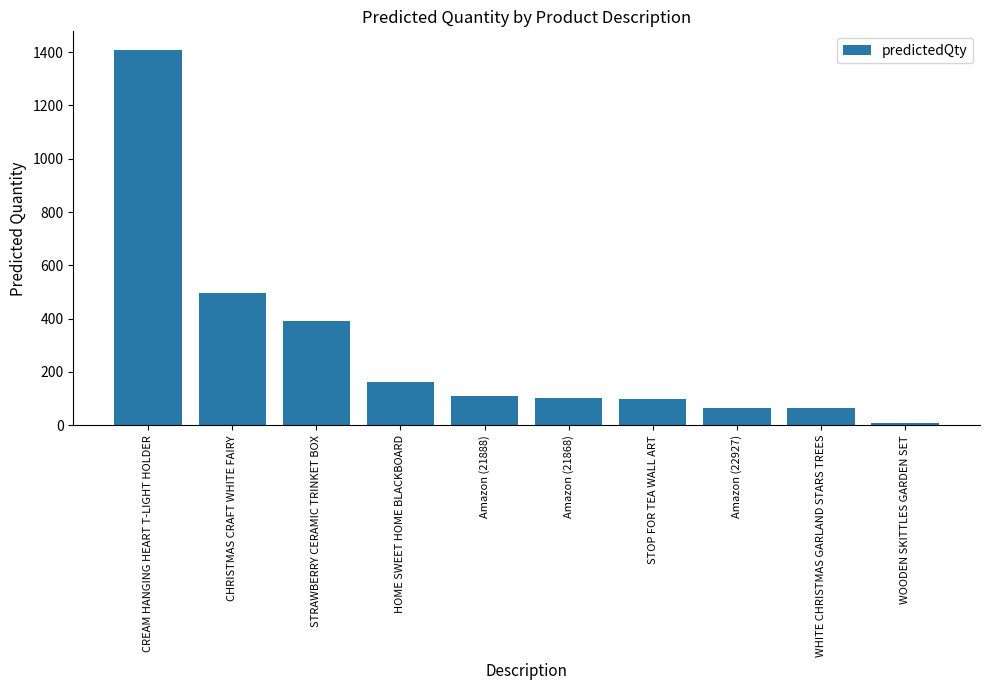

At which category does the chart reach its minimum across all series?

WOODEN SKITTLES GARDEN SET